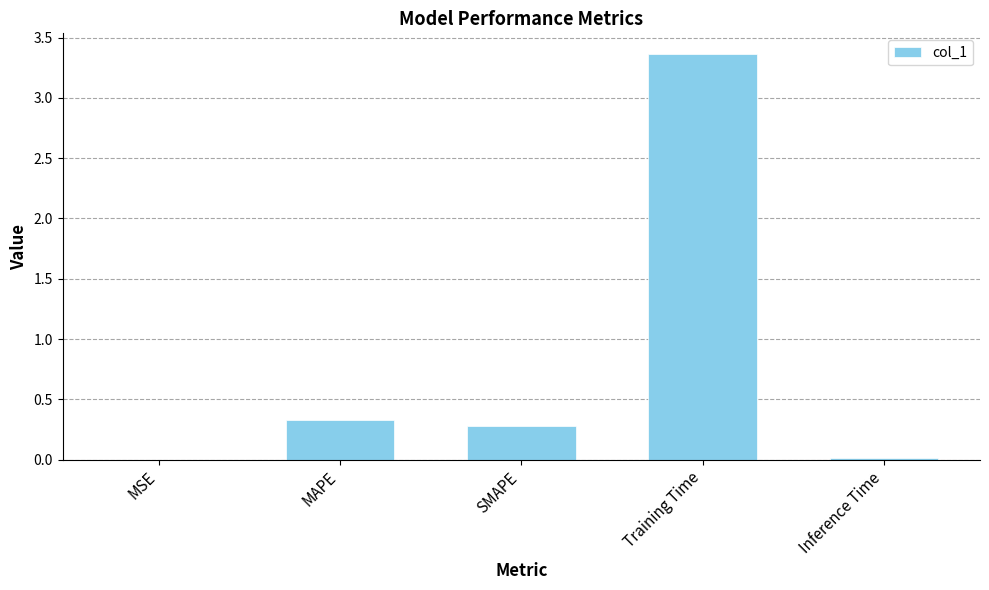

Is it true that the value at Training Time is 5.5?

False